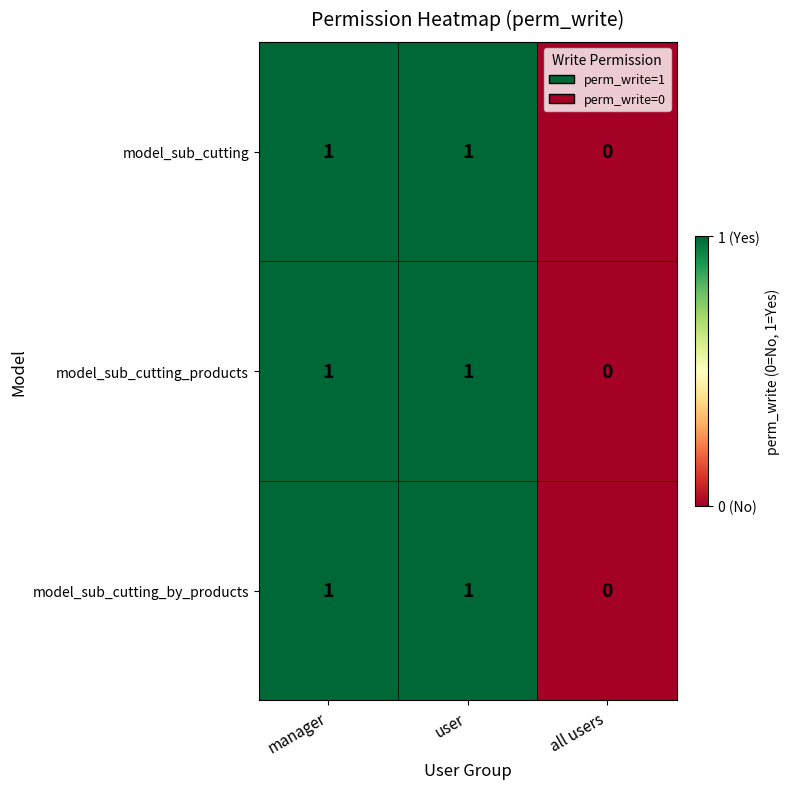

Where is model_sub_cutting nearest to the value 0?

all users